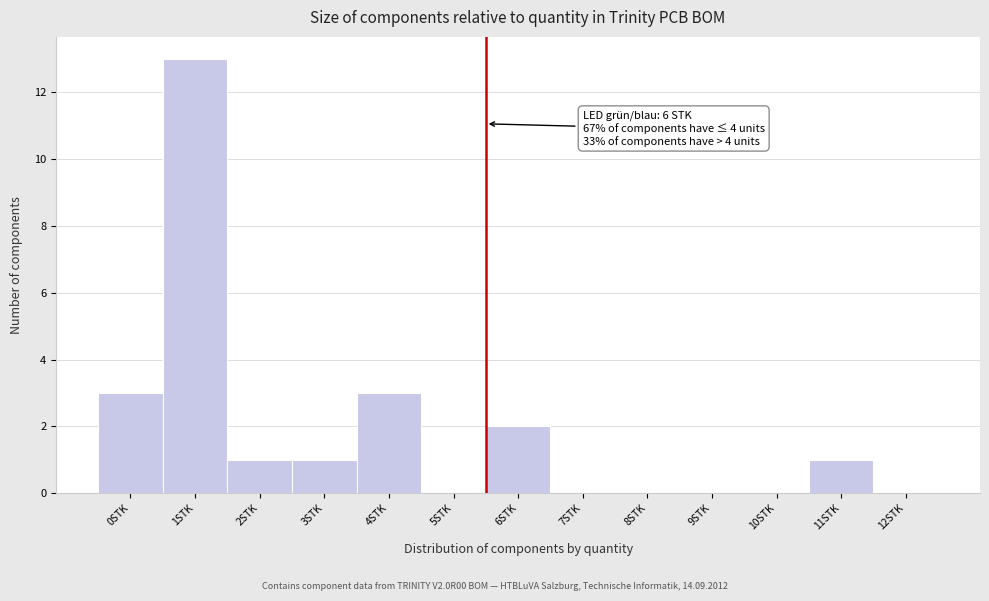

Reading right to left, what are all the values shown in this chart?

12STK=0	11STK=1	10STK=0	9STK=0	8STK=0	7STK=0	6STK=2	5STK=0	4STK=3	3STK=1	2STK=1	1STK=13	0STK=3